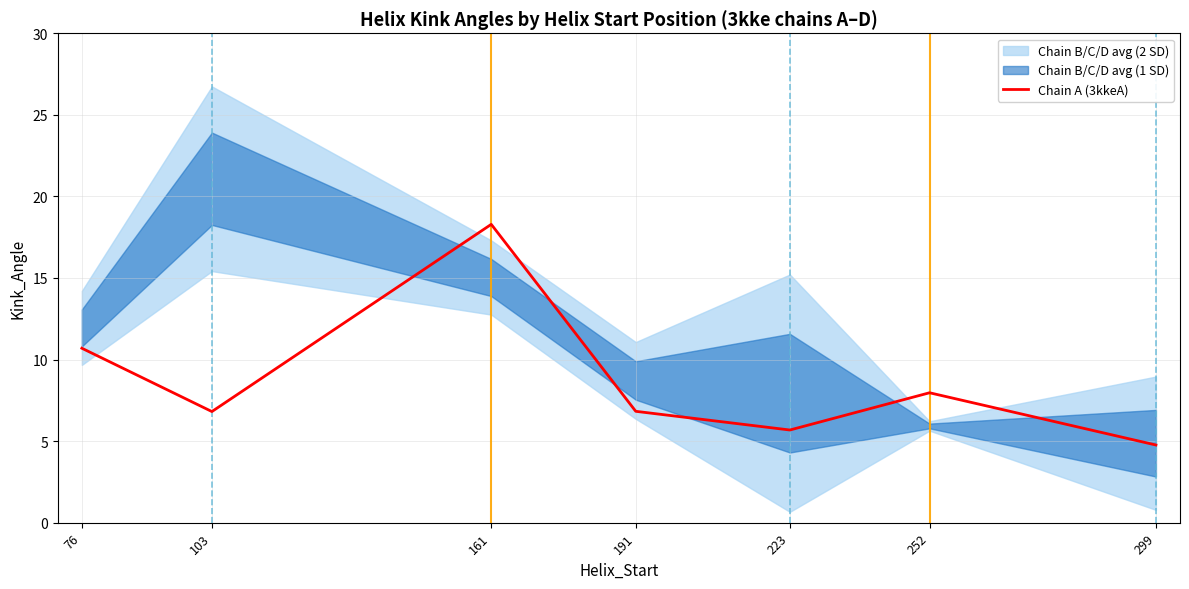

The value at 161 is 4.6. True or false?

False